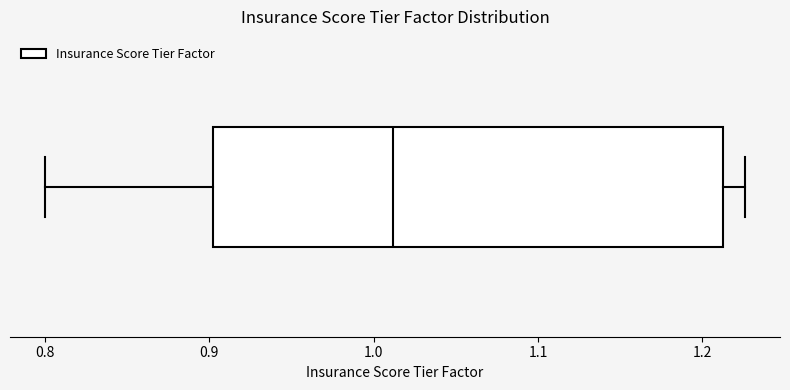

Read this box plot against the x-axis: the position of the median line, the range covered by the box, and the ends of both whiskers. The values are not printed on the chart, so give them approximately, as read against the axis.

median 1.01, box 0.90 to 1.21, whiskers 0.80 to 1.23